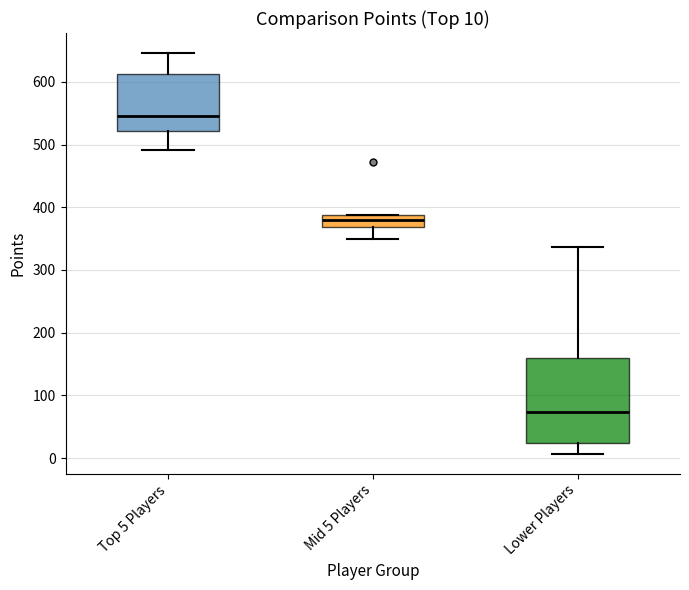

Which box's median line is the highest?

Top 5 Players